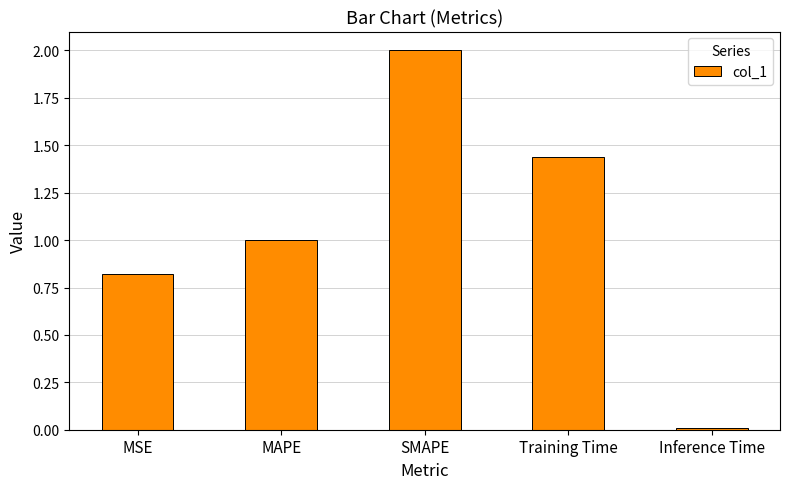

Which has a higher value, MSE or MAPE?

MAPE